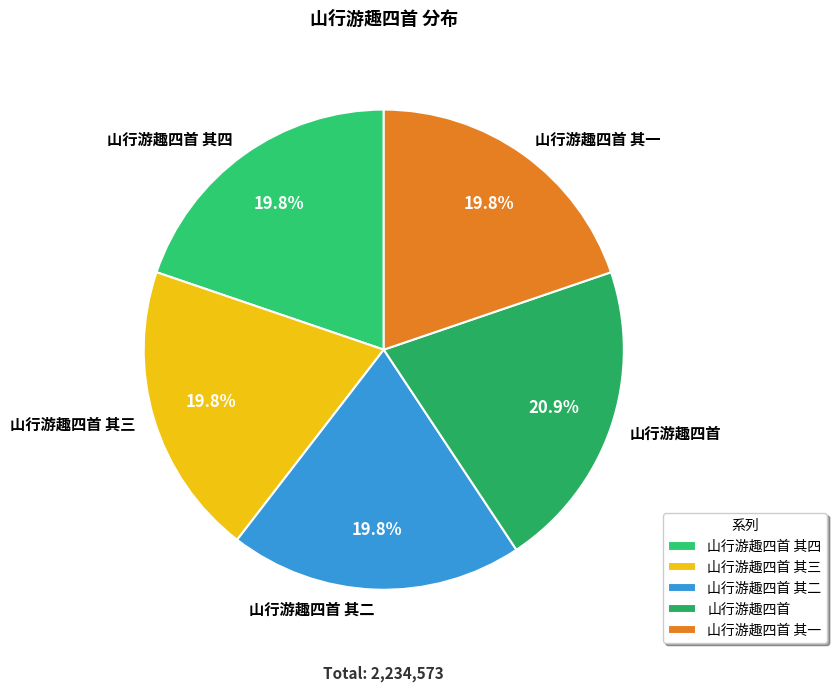

How much of the chart is everything except 山行游趣四首 其一?

80.2%